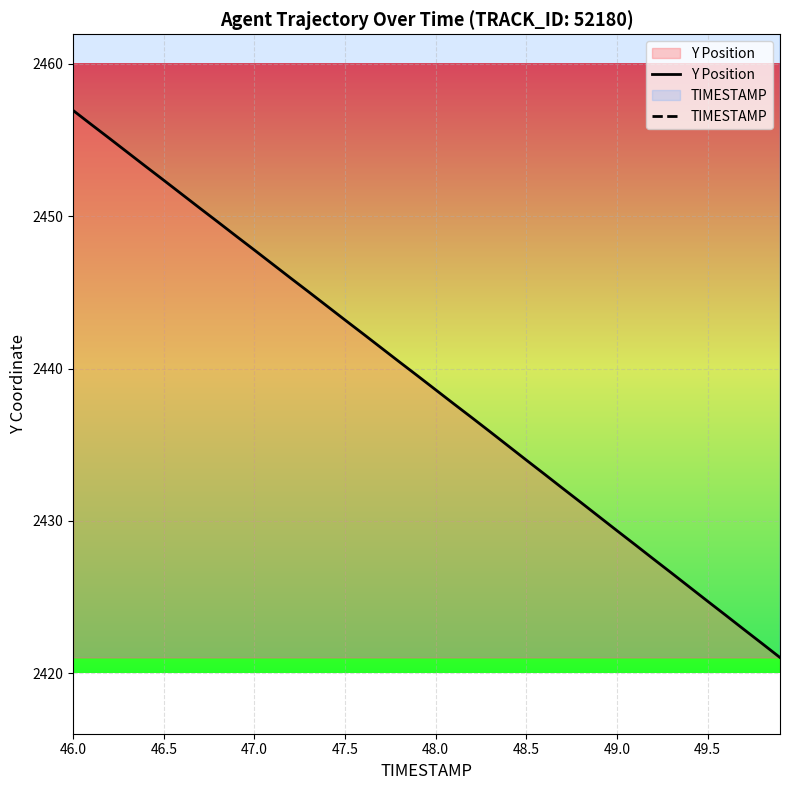

True or false: TIMESTAMP has more than 2 points higher than both neighbors.

False